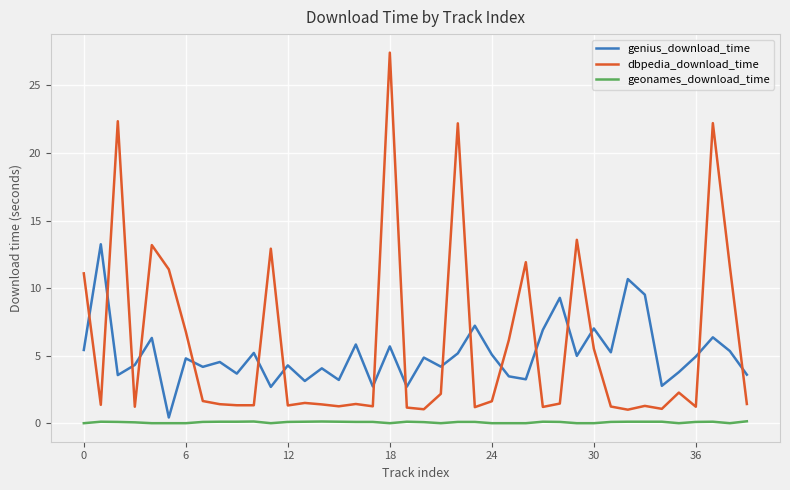

What is the minimum value for dbpedia_download_time?

1.0